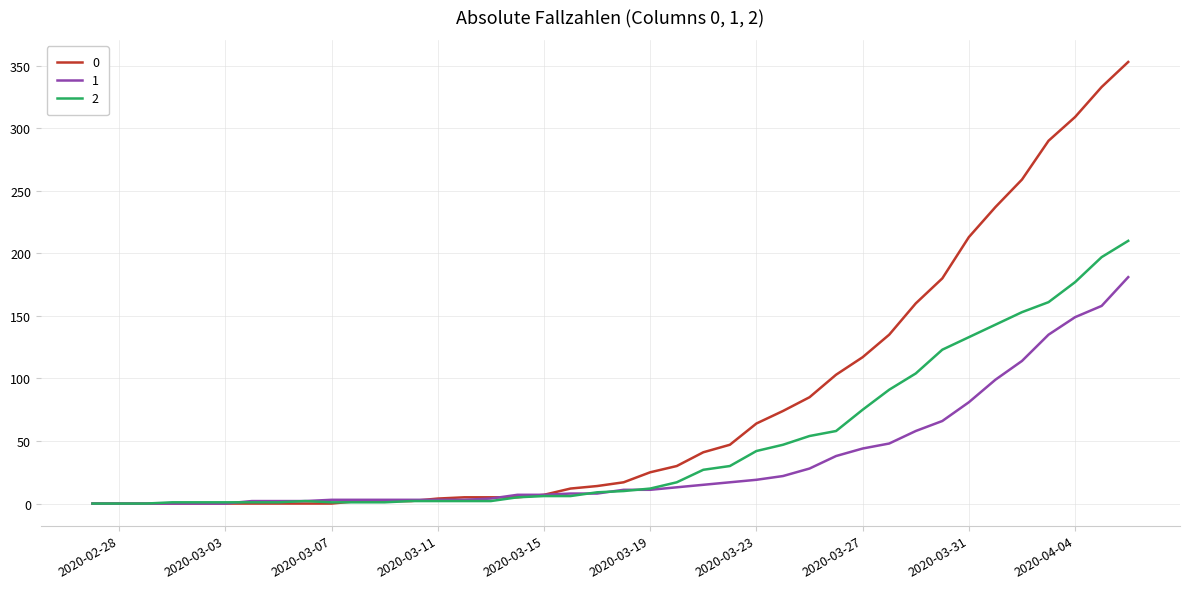

List the series in order of their peak value, highest first.

0, 2, 1